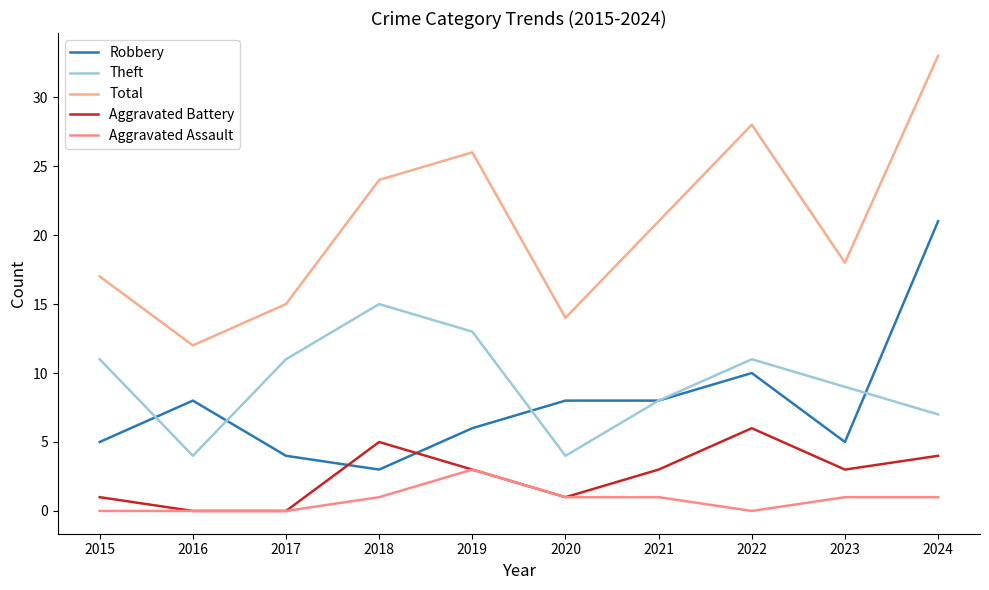

Which series has the largest total across all categories?

Total